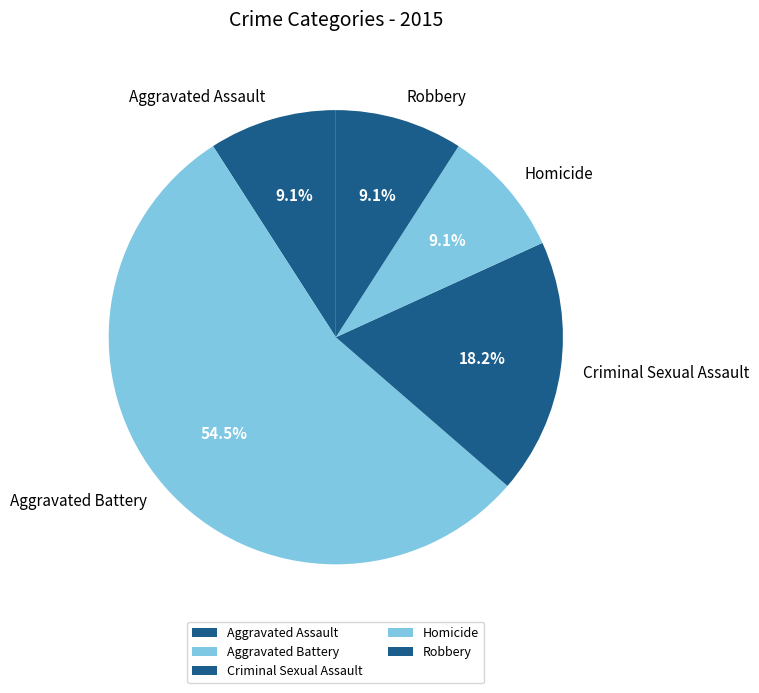

Between Aggravated Battery and Homicide, which is larger?

Aggravated Battery